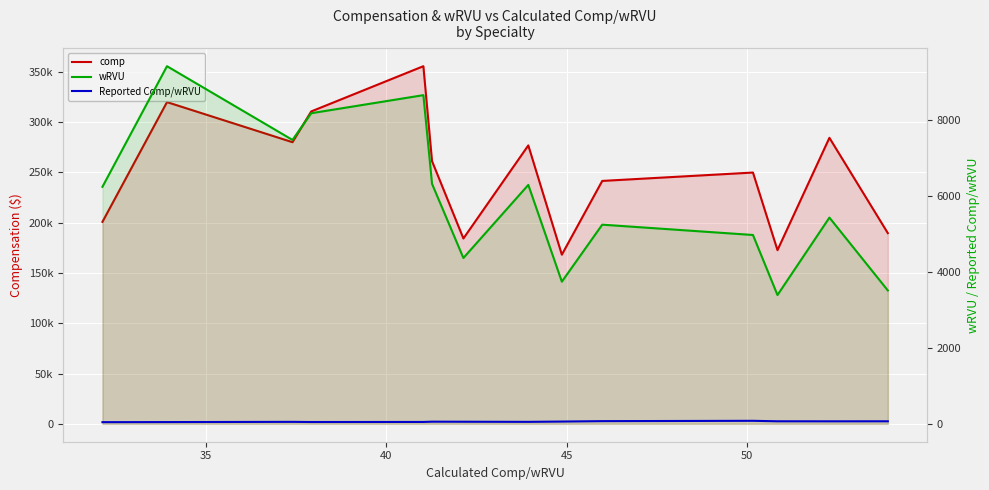

Reading right to left, extract all data points from this chart.

comp: 200787.7	319814.0	279968.7	310543.0	355517.3	261152.0	184269.9	276775.0	168168.7	241472.2	249801.8	172684.4	284317.0	189587.3
wRVU: 6248.6	9428.6	7484.8	8189.0	8665.2	6327.5	4372.5	6299.3	3747.7	5250.9	4978.6	3395.8	5437.0	3516.4
Reported Comp/wRVU: 44.2	46.5	52.1	48.0	49.8	57.0	55.4	52.4	60.0	71.1	79.7	67.2	66.3	67.0